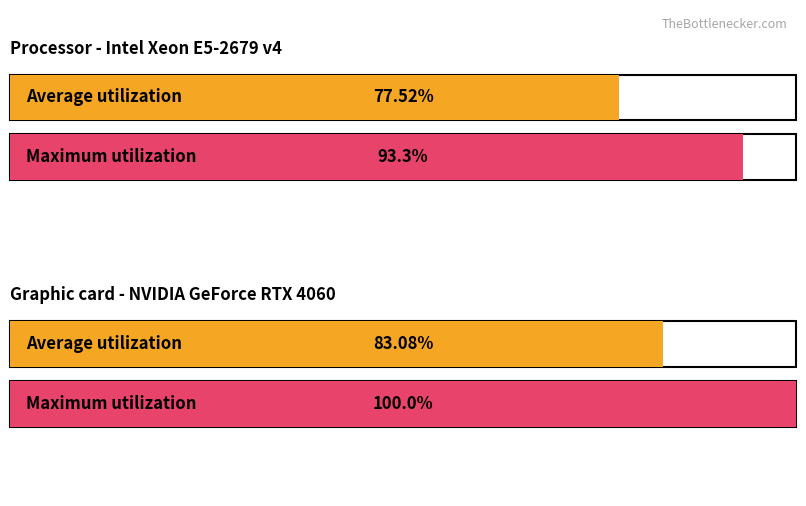

Reading left to right, what are all the values shown in this chart?

Average utilization: 77.5	83.1
Maximum utilization: 93.3	100.0